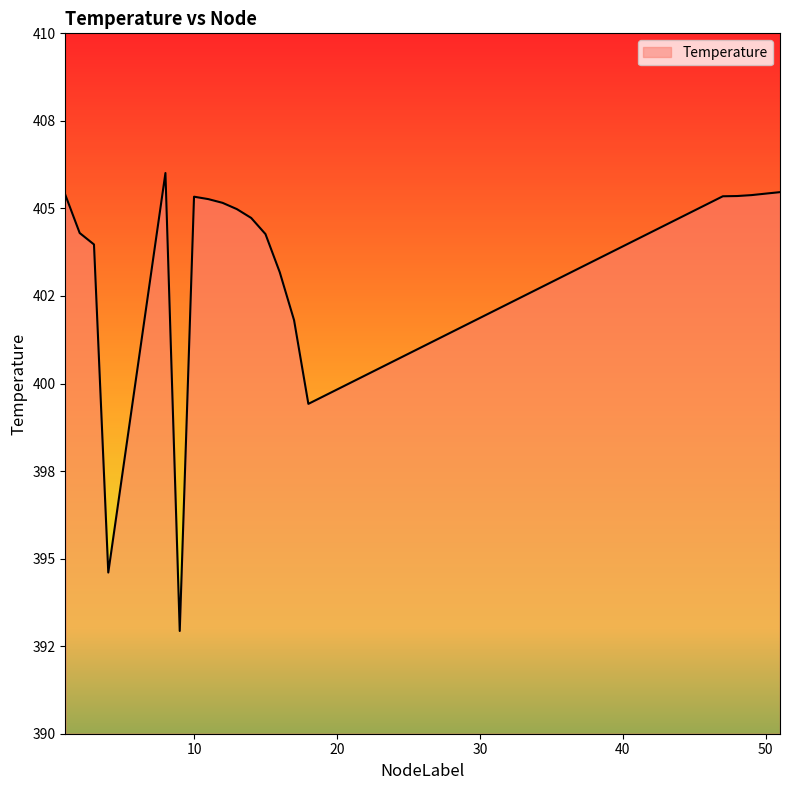

Reading left to right, transcribe all the data shown in this chart.

1=405.4	2=404.3	3=404.0	4=394.6	8=406.0	9=392.9	10=405.3	11=405.3	12=405.2	13=405.0	14=404.7	15=404.3	16=403.2	17=401.8	18=399.4	47=405.3	48=405.4	49=405.4	50=405.4	51=405.5